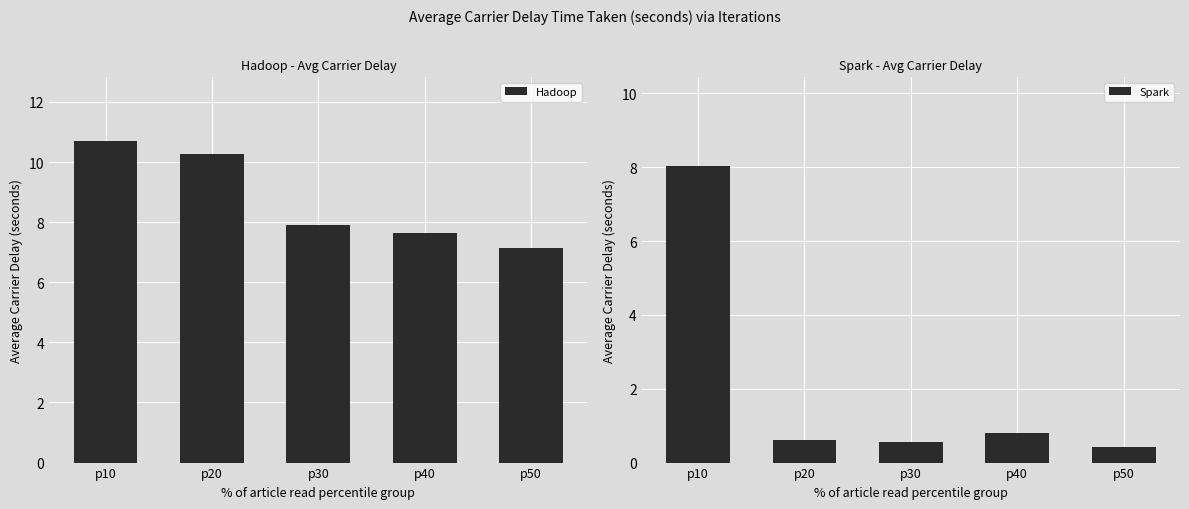

What is the highest value of the Spark series?

8.0